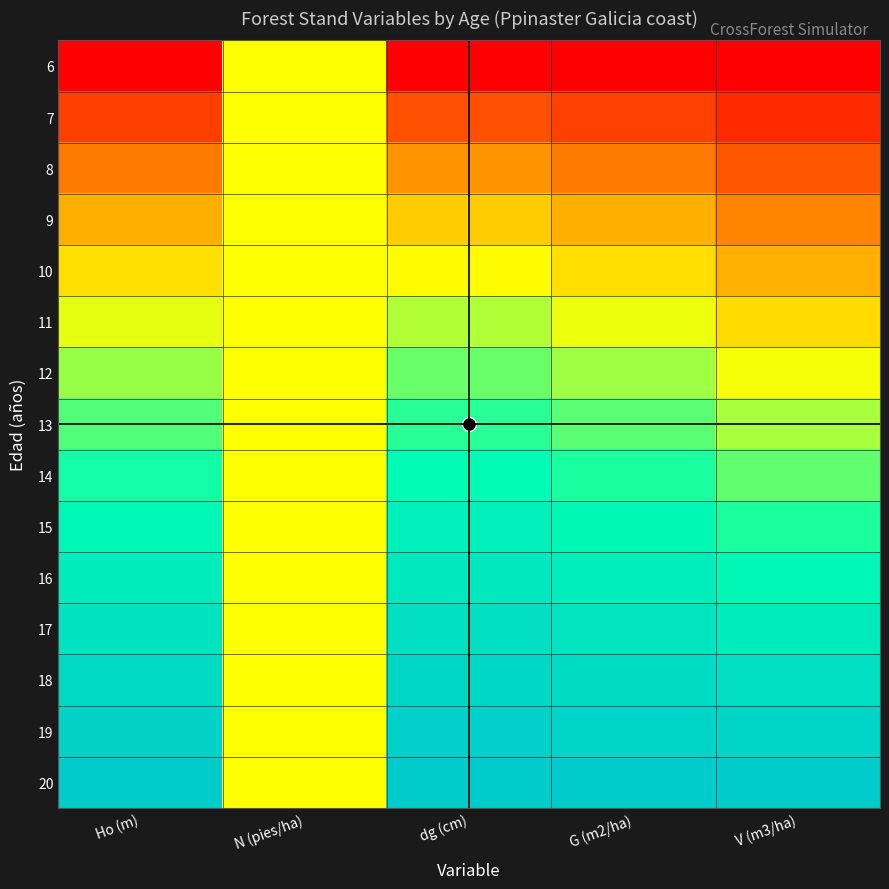

How many categories are shown in the chart?

5